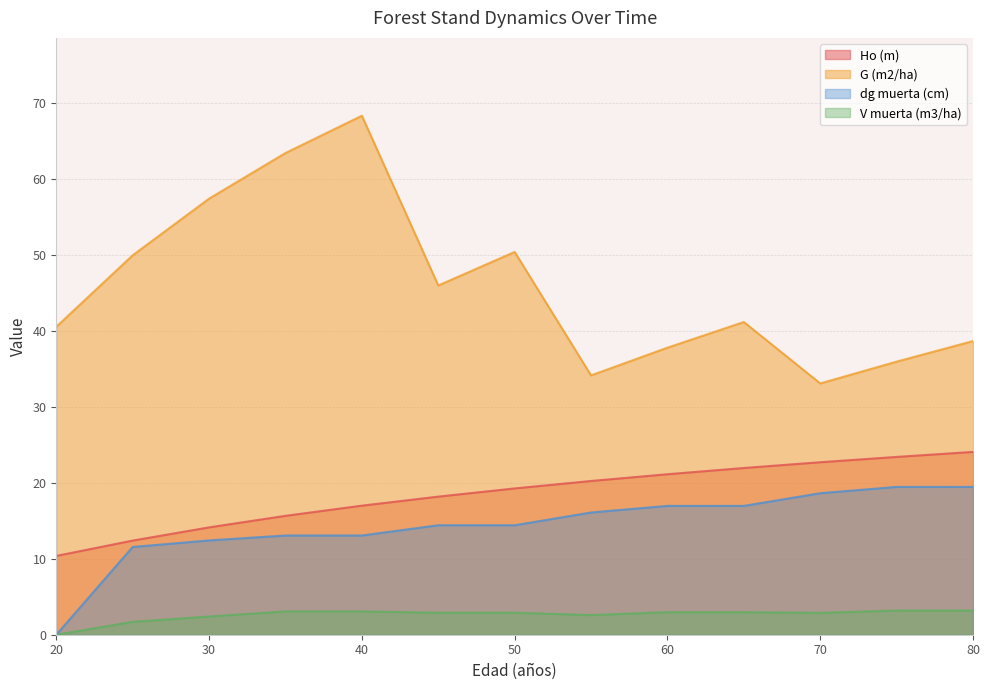

What is the sum of the V muerta (m3/ha) values at 40 and 55?

5.7